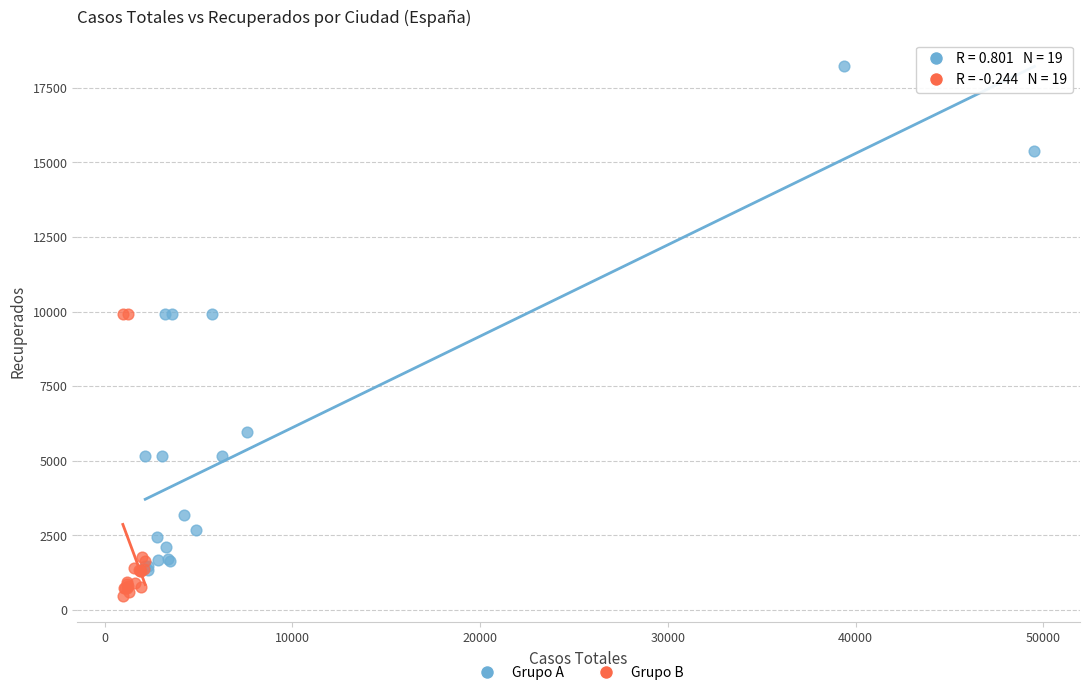

Which series has the largest Y range (max minus min)?

Grupo A